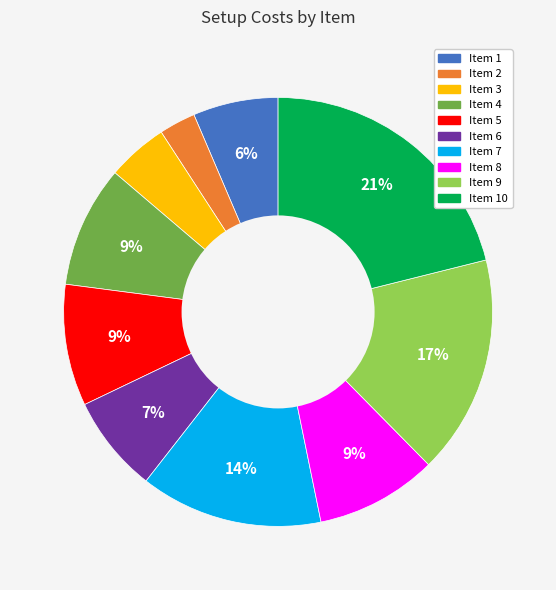

Is there any slice that represents more than half of the pie?

No